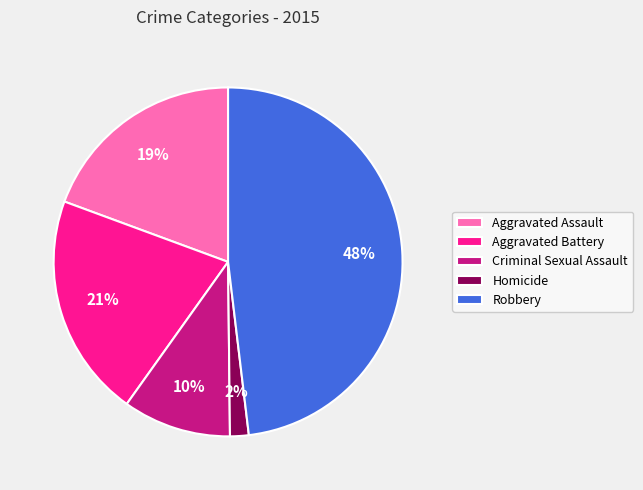

To the nearest percent, what is the average slice percentage?

20%